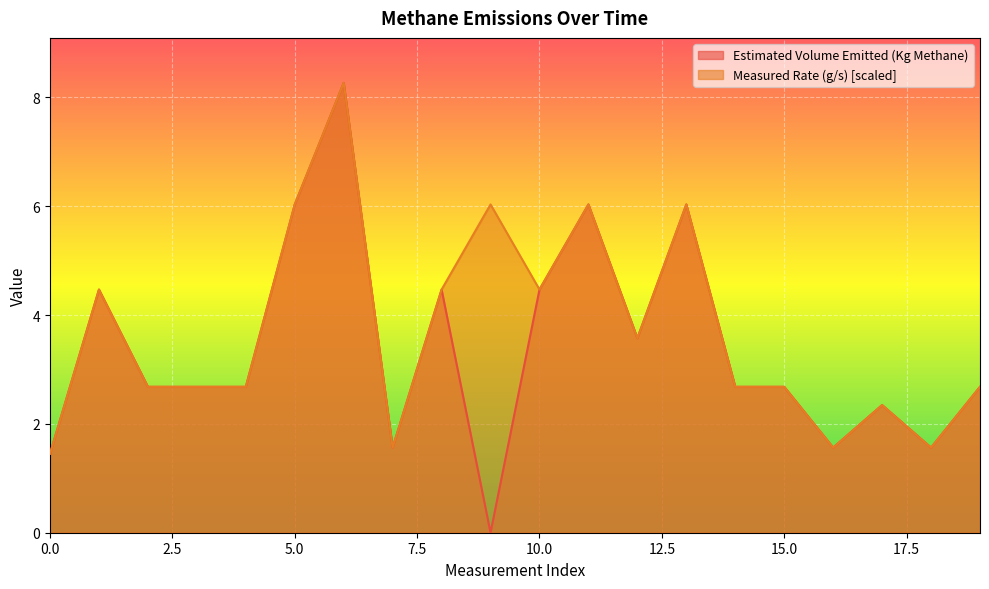

What is the average value of the Measured Rate (g/s) series?

3.7